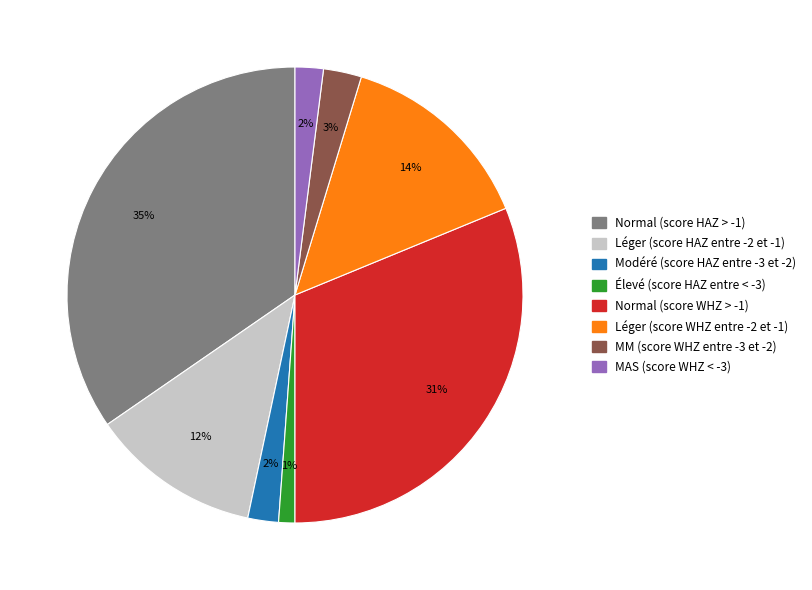

Do Normal (score HAZ > -1) and Élevé (score HAZ entre < -3) together represent more than half of the pie?

No